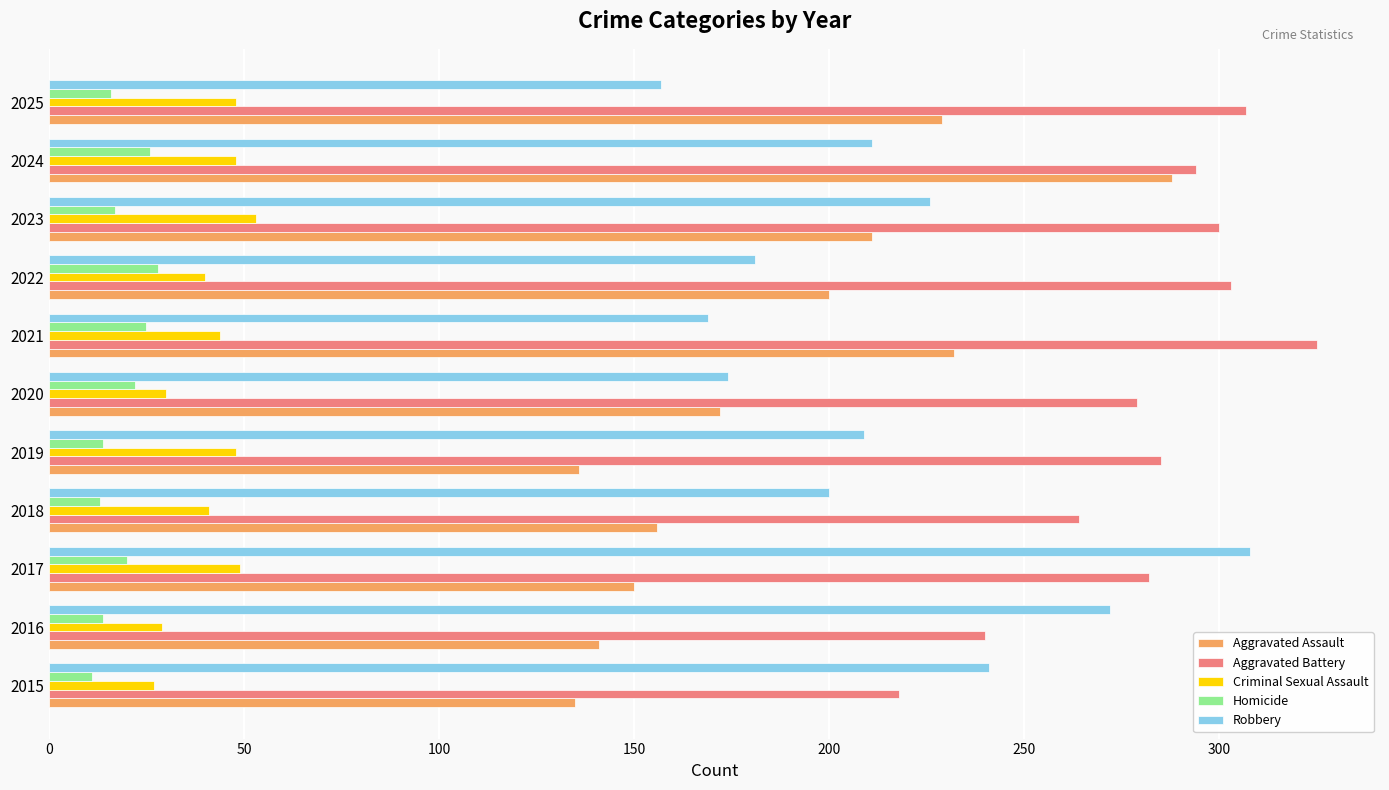

True or false: Criminal Sexual Assault has a value of 62 at 2021.

False